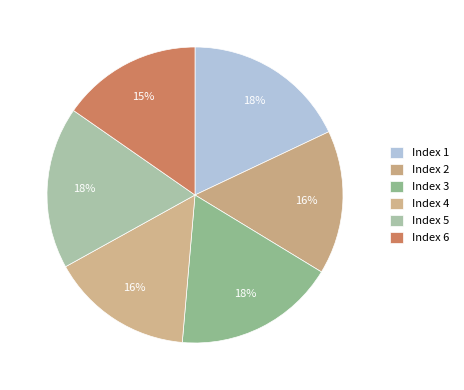

What is the smallest slice in the pie chart?

6